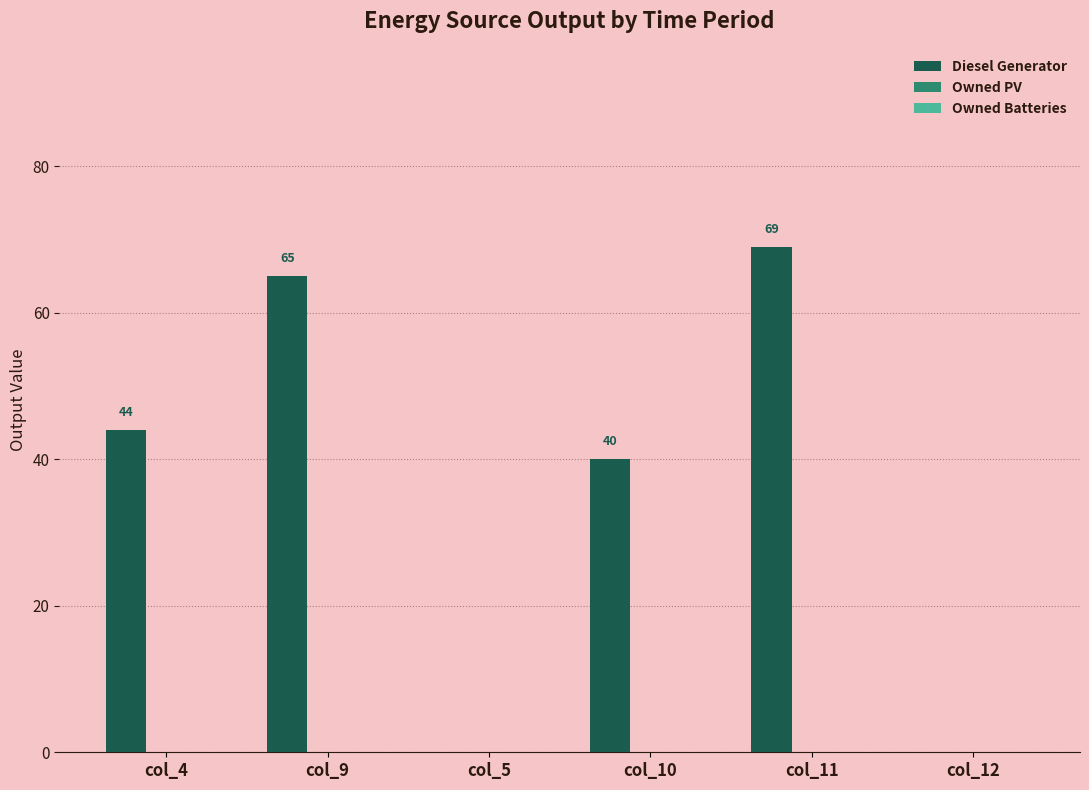

The value at col_5 is 0.0. True or false?

True